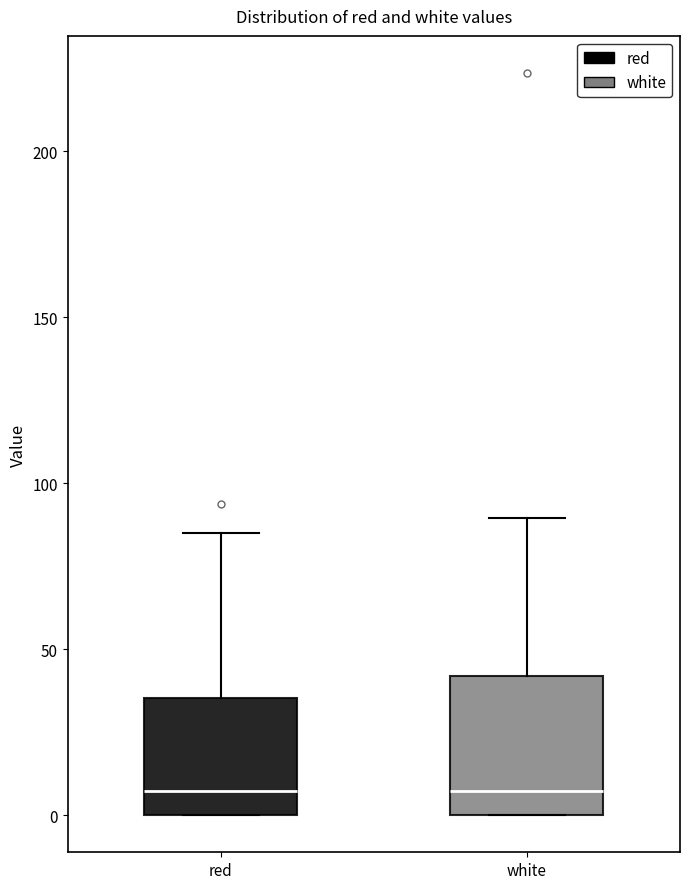

Comparing the boxes themselves (not the whiskers), which one is the tallest?

white